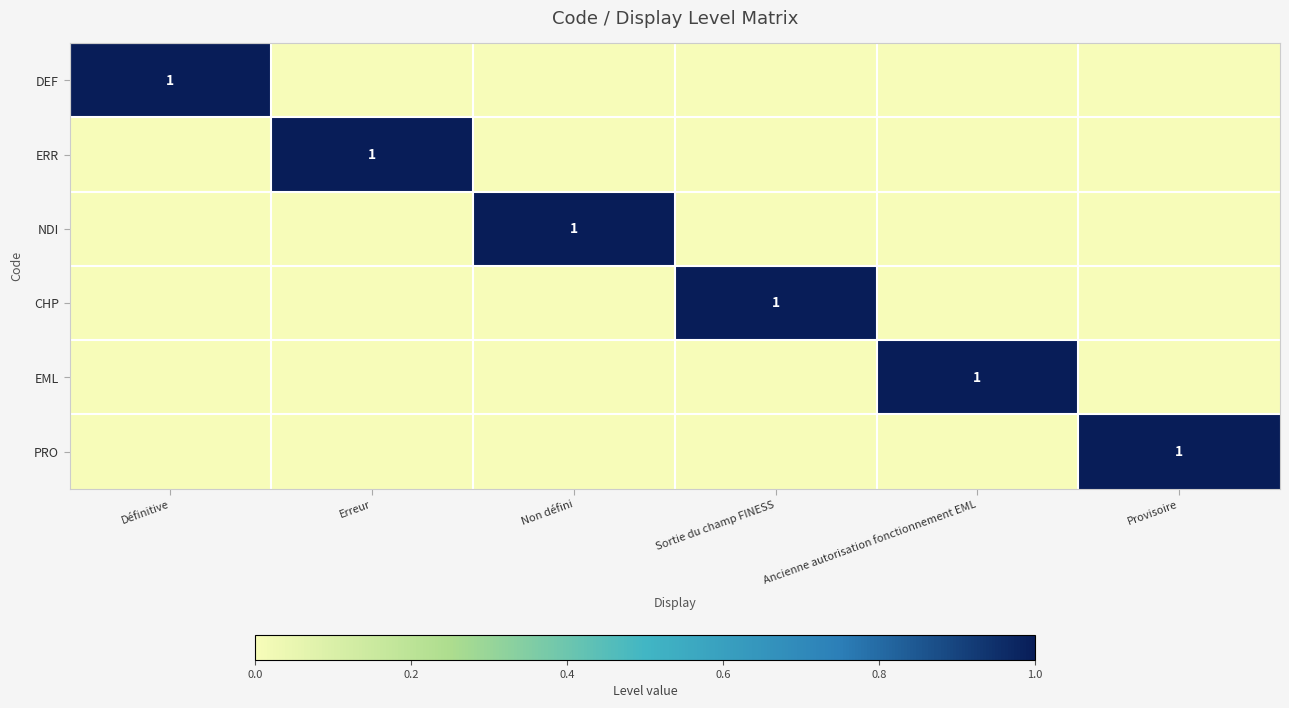

The NDI series shows 2 at Non défini. True or false?

False